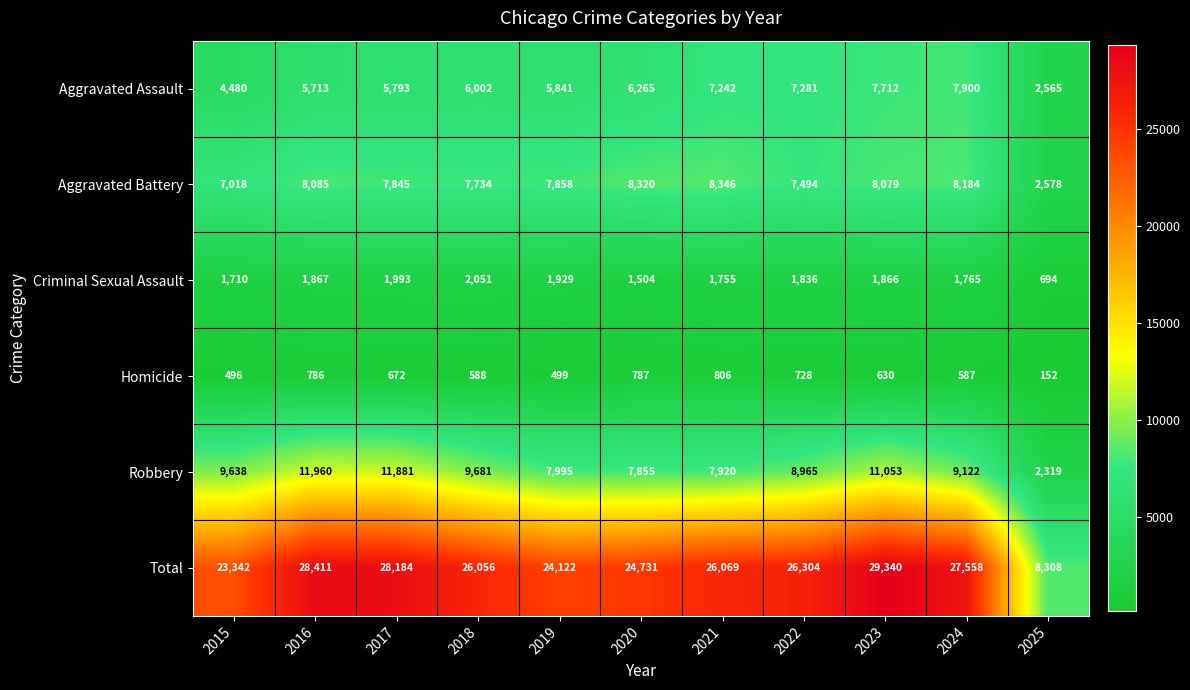

Which category has the lowest value across all series?

2025